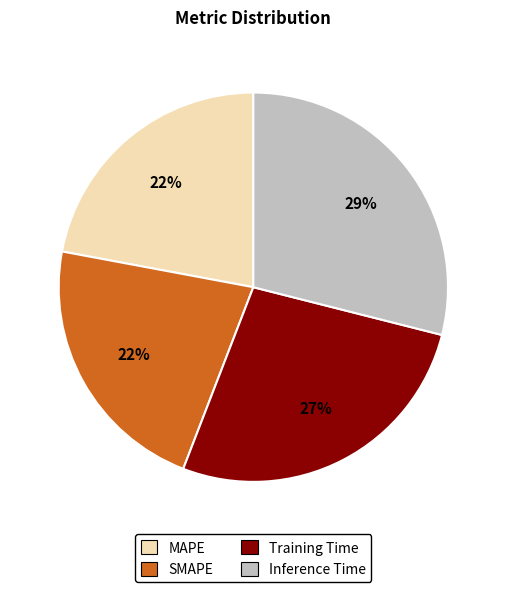

To the nearest percent, what portion does MAPE represent?

22%